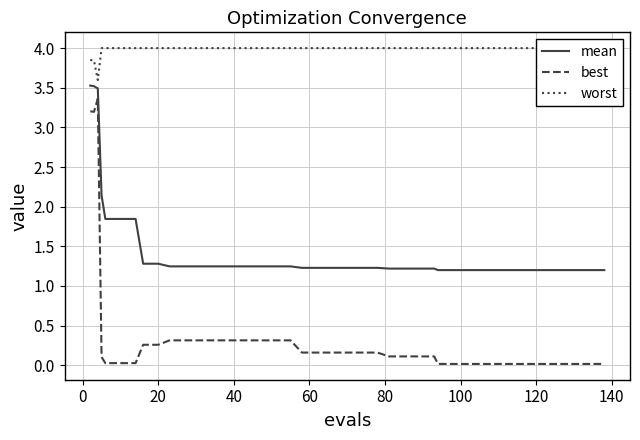

True or false: mean and best intersect in this chart.

False